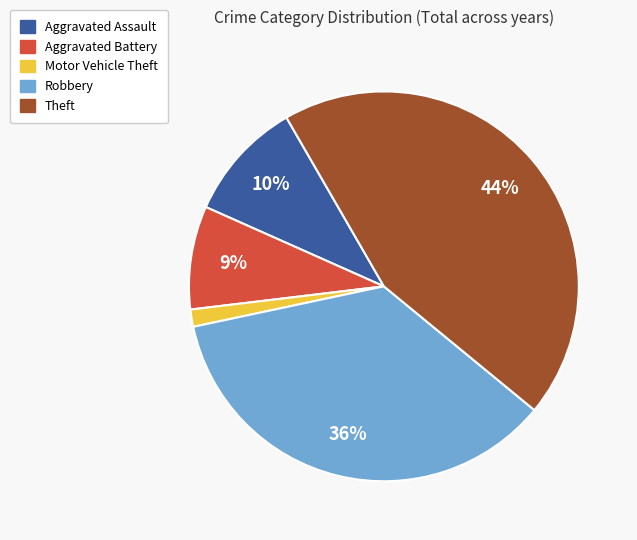

Count the number of slices in the pie.

5